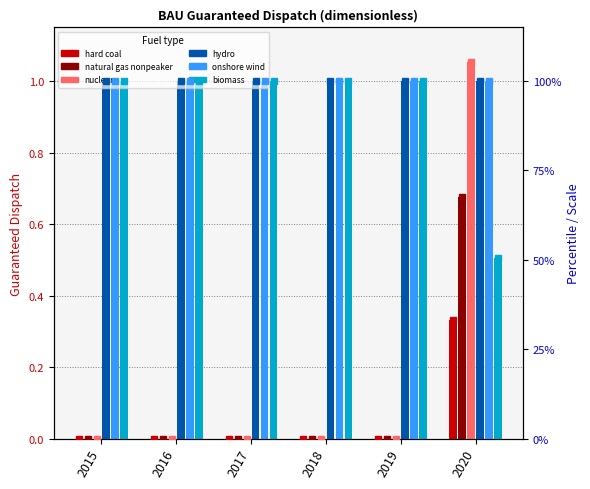

Is the value of hydro (marker) at 2015 greater than the value of hard coal (marker) at 2019?

Yes